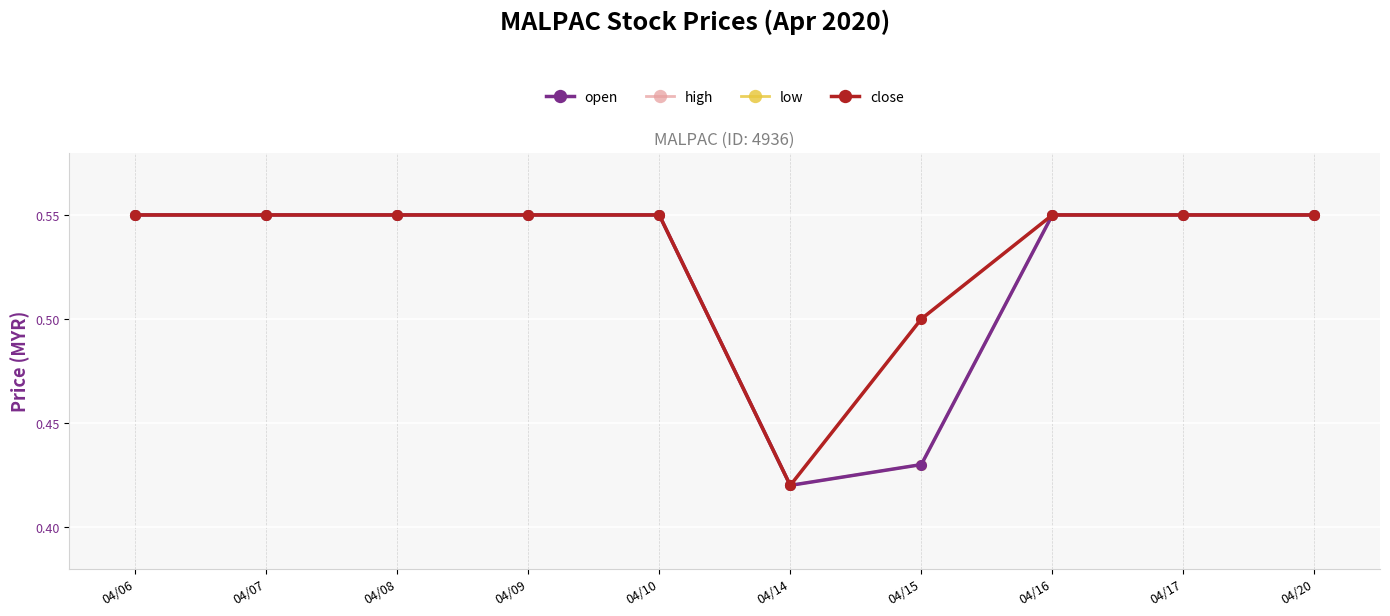

The value of high at 04/08 is 0.9. True or false?

False